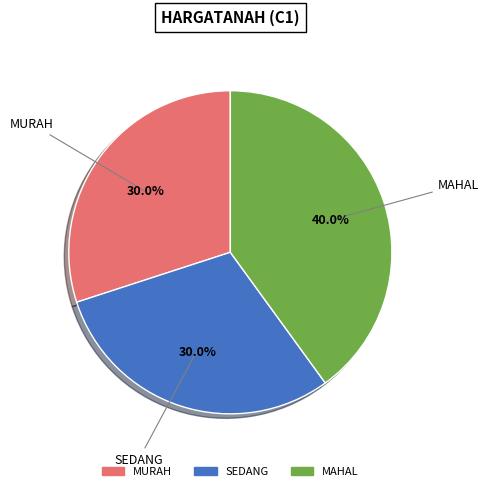

To the nearest percent, what is the average slice percentage?

33%